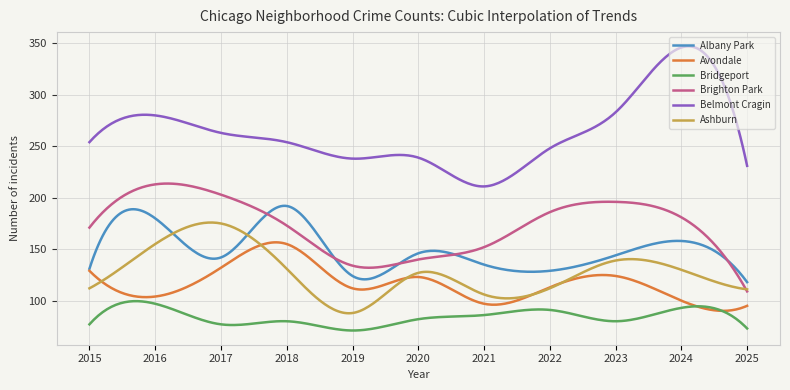

Which series has the largest range (max minus min)?

Belmont Cragin